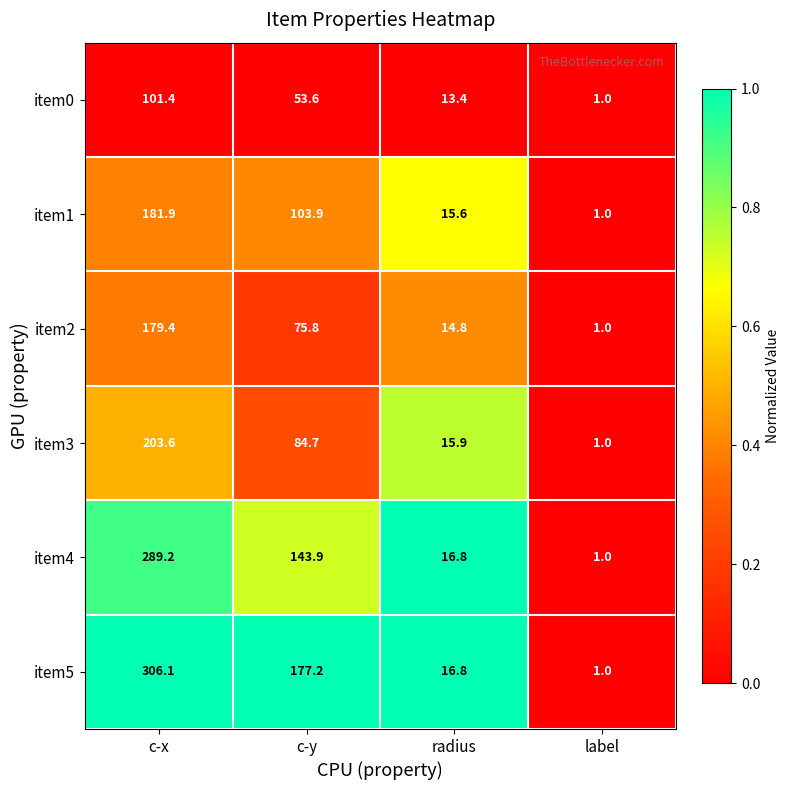

At which category does the chart reach its peak across all series?

c-x